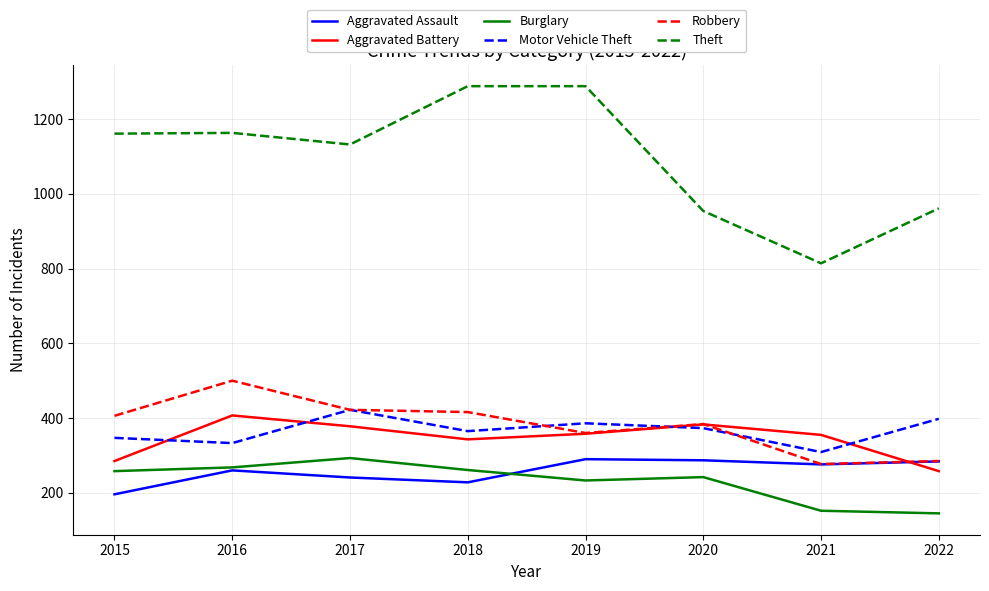

What is the approximate value of Theft at 2019?

1288